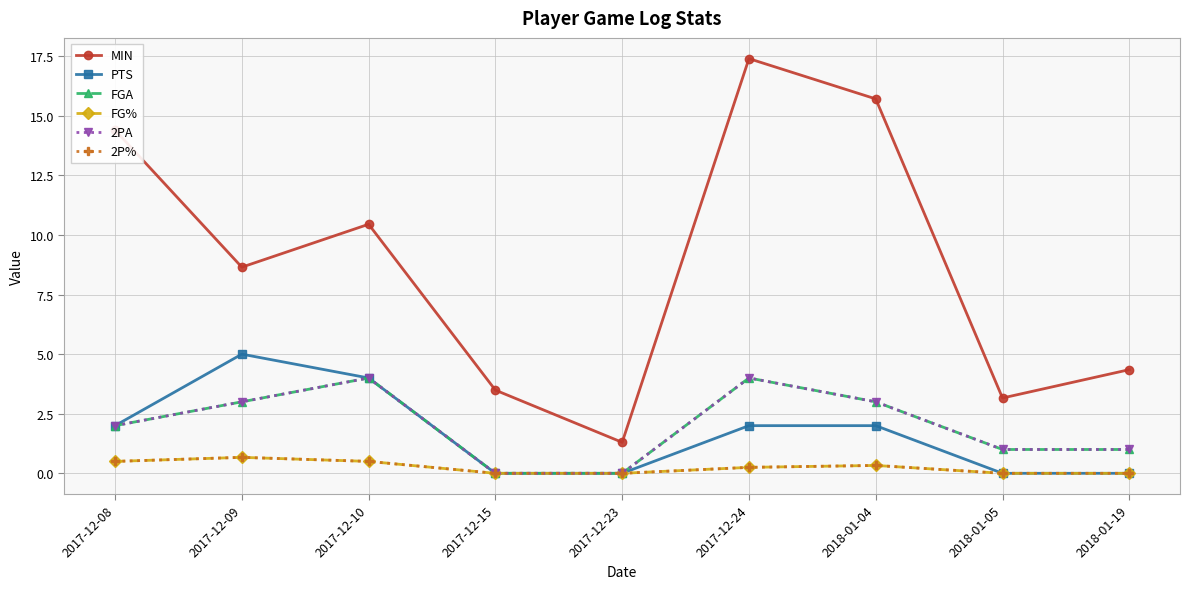

Which series has the largest range (max minus min)?

MIN